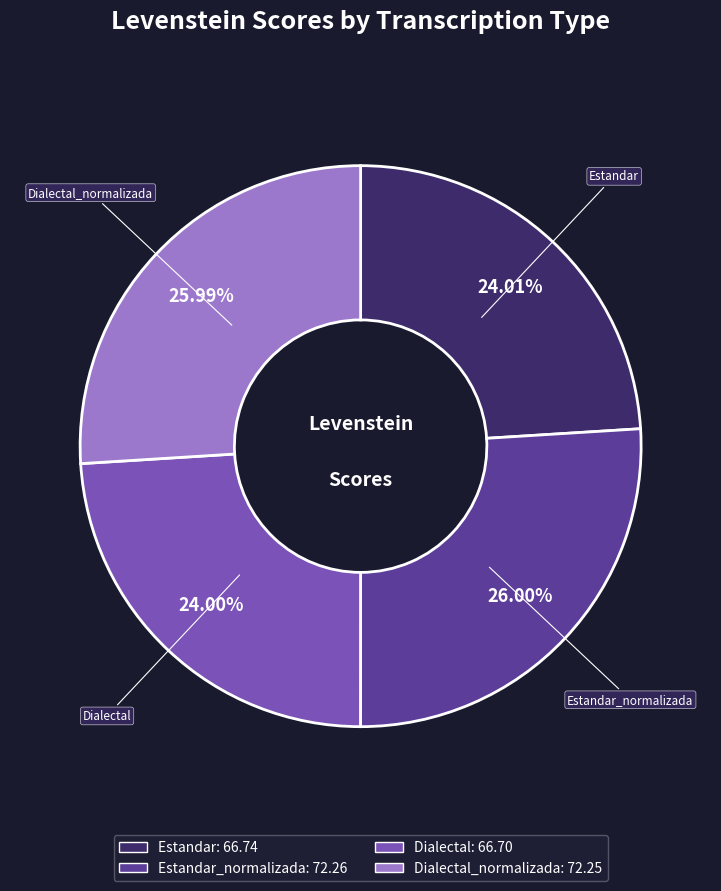

How many slices are in this pie chart?

4